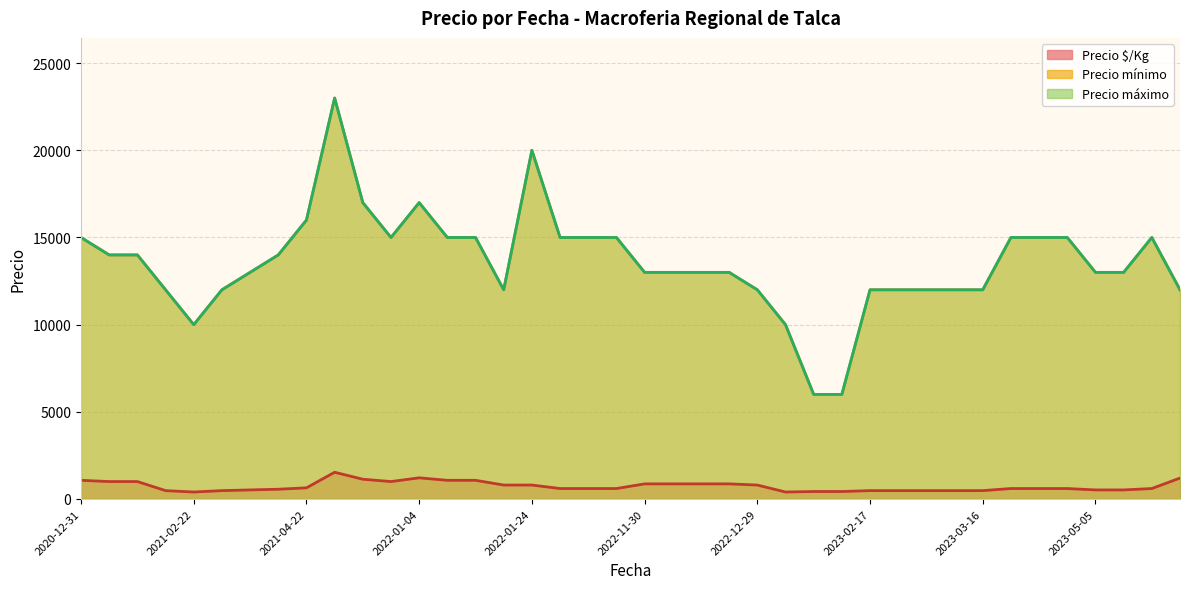

The Precio mínimo series shows 8608 at 2022-04-21. True or false?

False